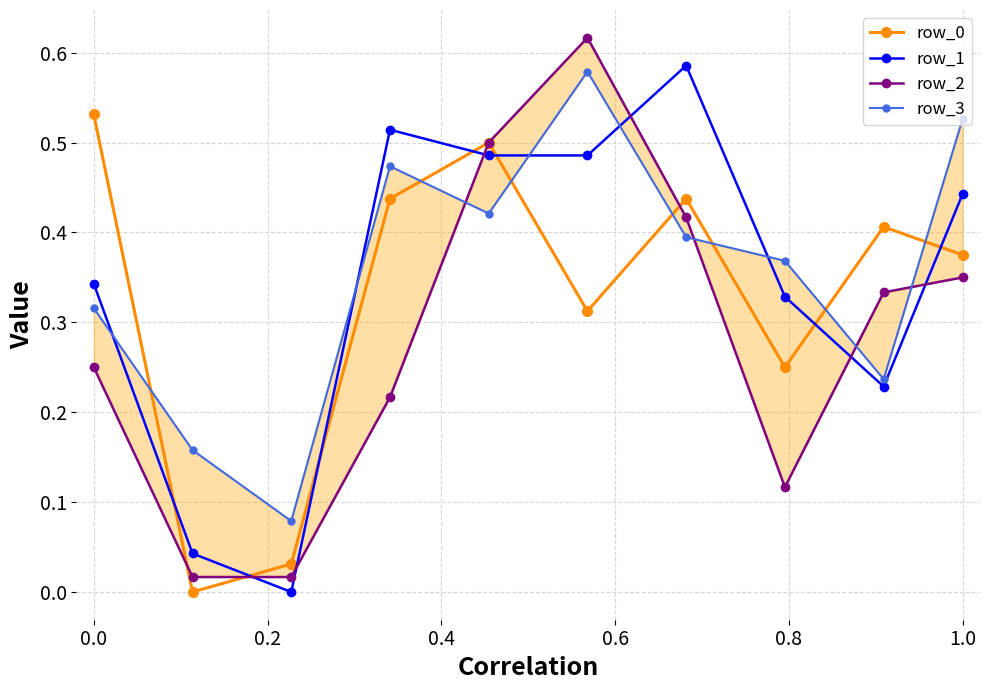

What are all the series names shown in the legend?

row_0, row_1, row_2, row_3